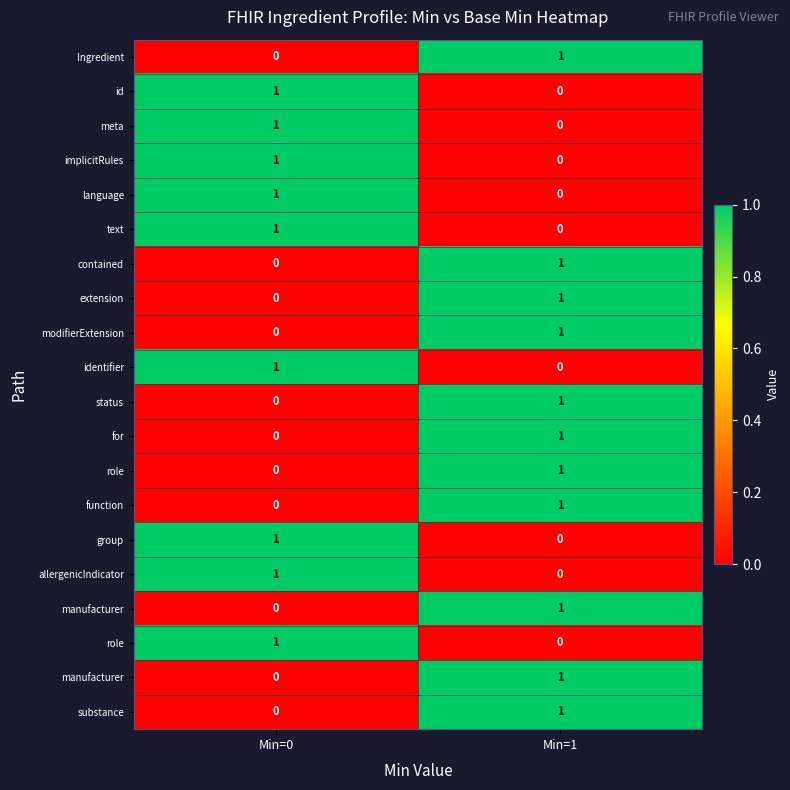

At how many categories does at least one series exceed 0?

2